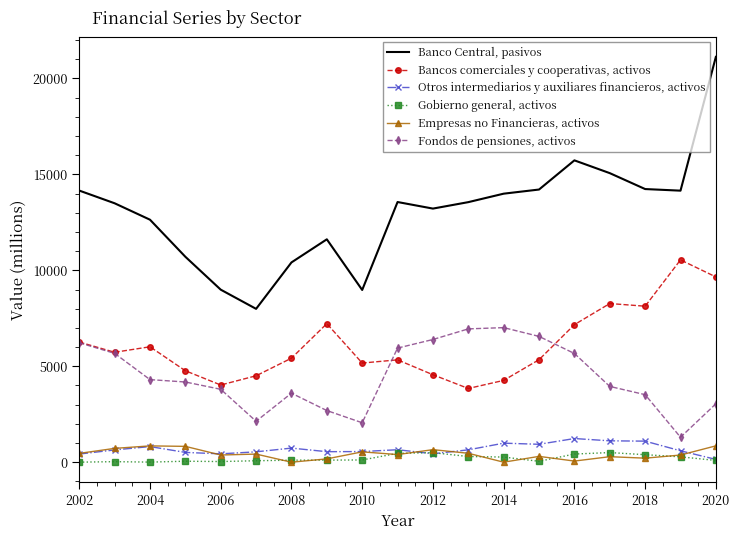

True or false: Banco Central, pasivos and Fondos de pensiones, activos cross at least once.

False